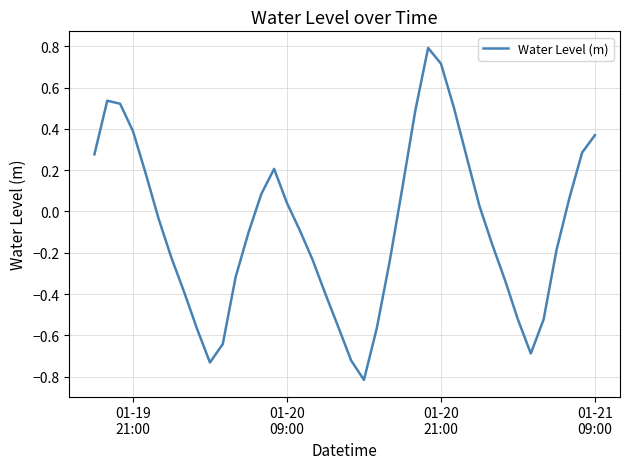

What is the difference between the maximum and minimum values?

1.6